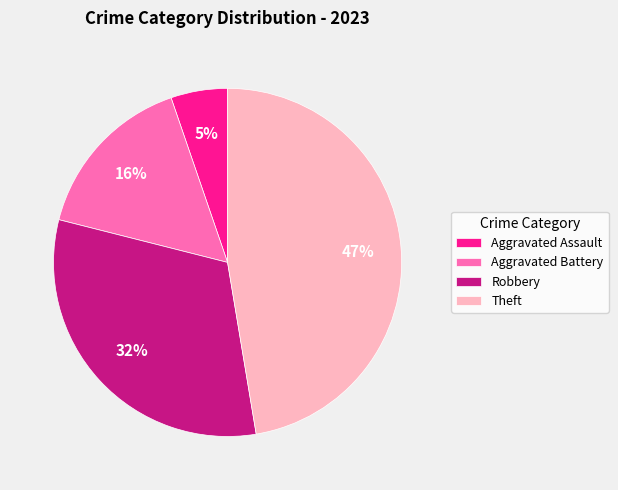

To the nearest percent, what percentage of the pie is Theft?

47%